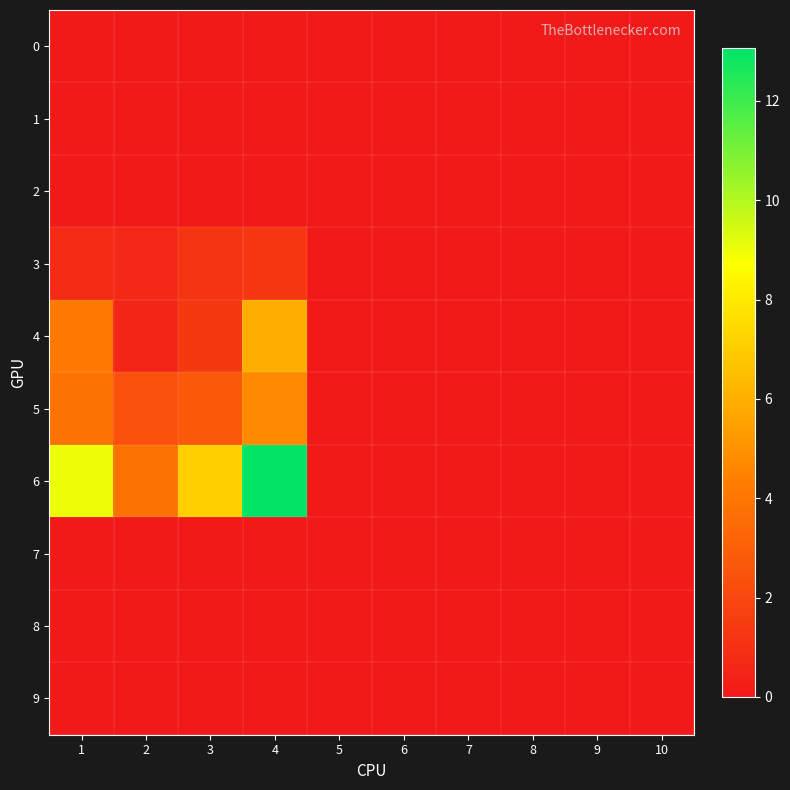

Which category has the lowest value across all series?

1